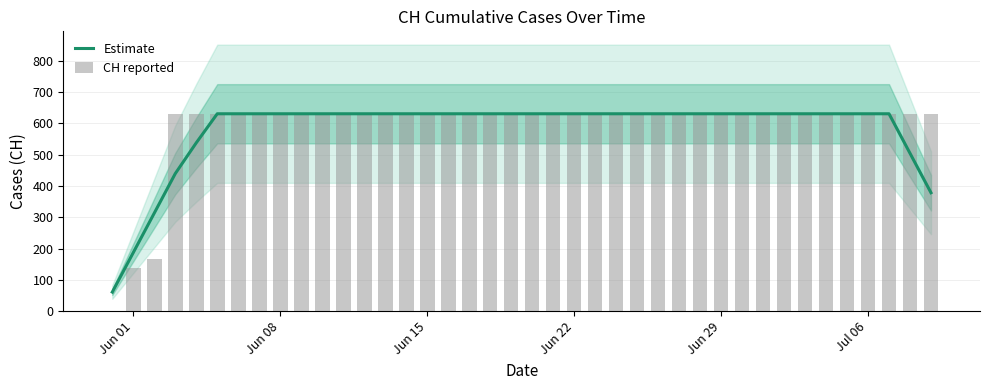

What is the lowest value of the Estimate series?

61.2